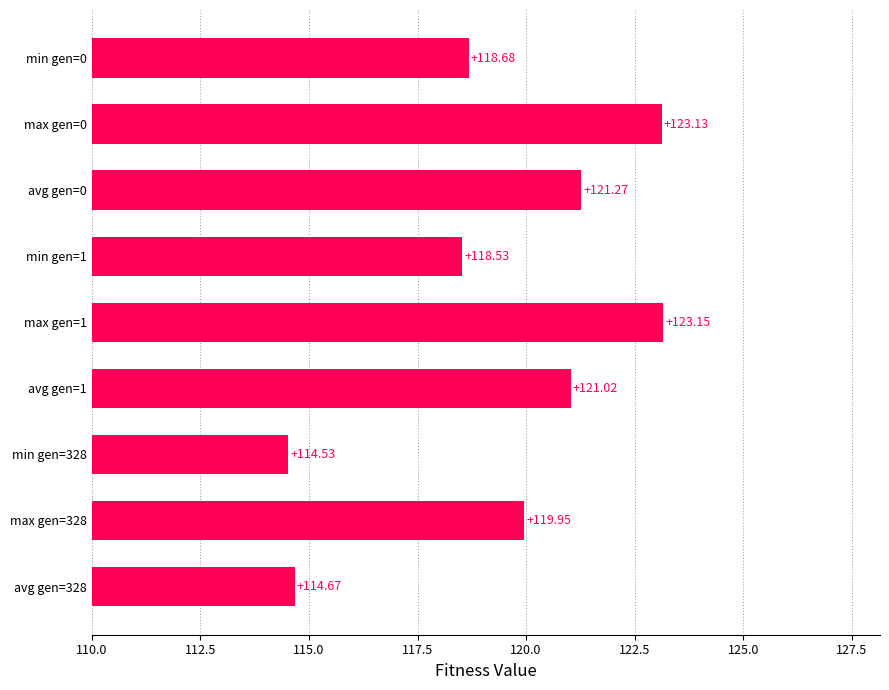

What is the change in value from avg gen=0 to min gen=1?

-2.7